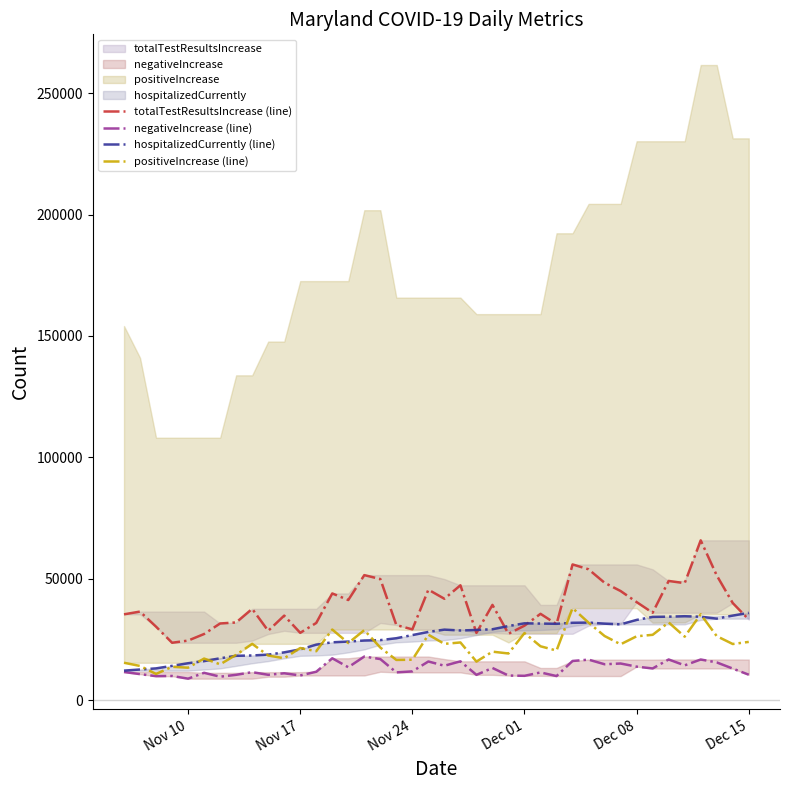

True or false: hospitalizedCurrently (line) has more than 1 points higher than both neighbors.

True